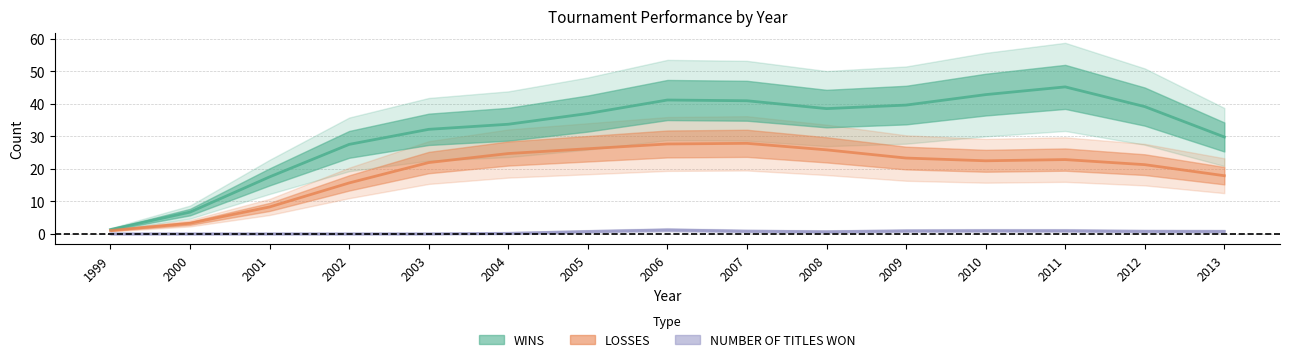

How many data points in WINS are less than 34?

7